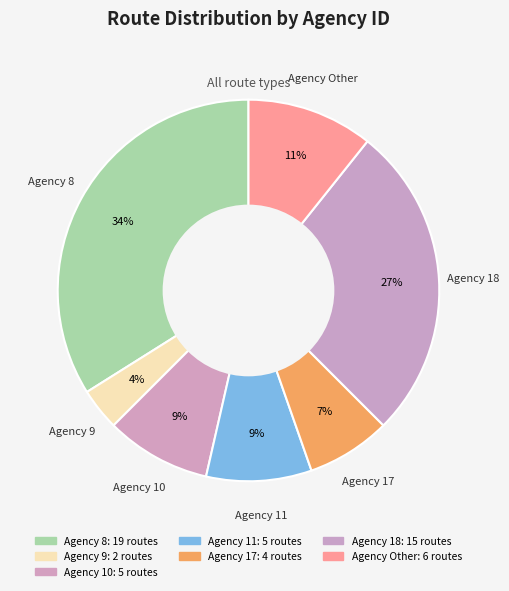

How many slices are in this pie chart?

7